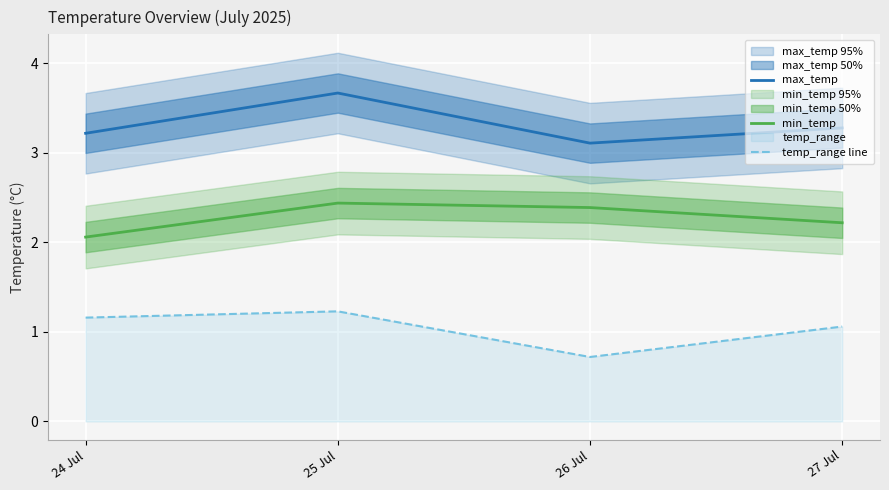

What is the greatest value displayed?

3.7